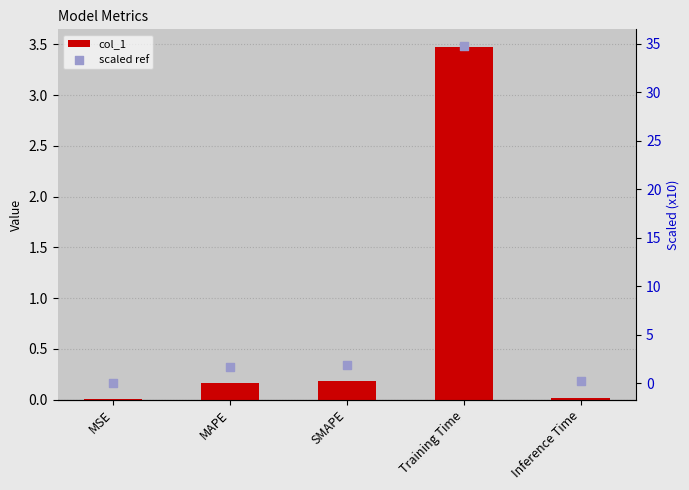

Which series has the widest spread of Y values?

scaled ref